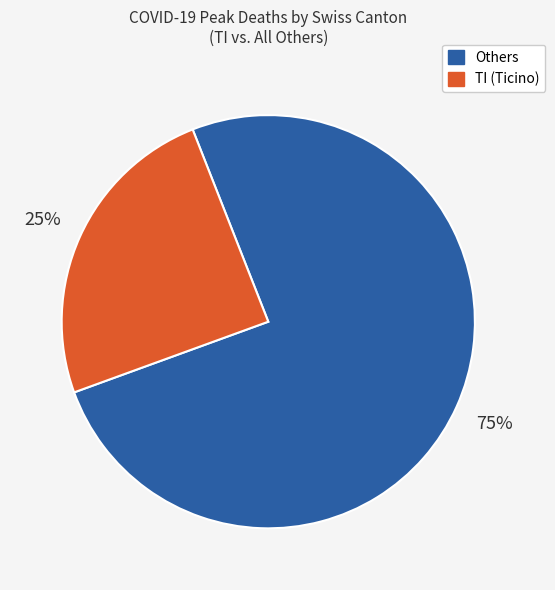

To the nearest percent, what portion does Others represent?

75%